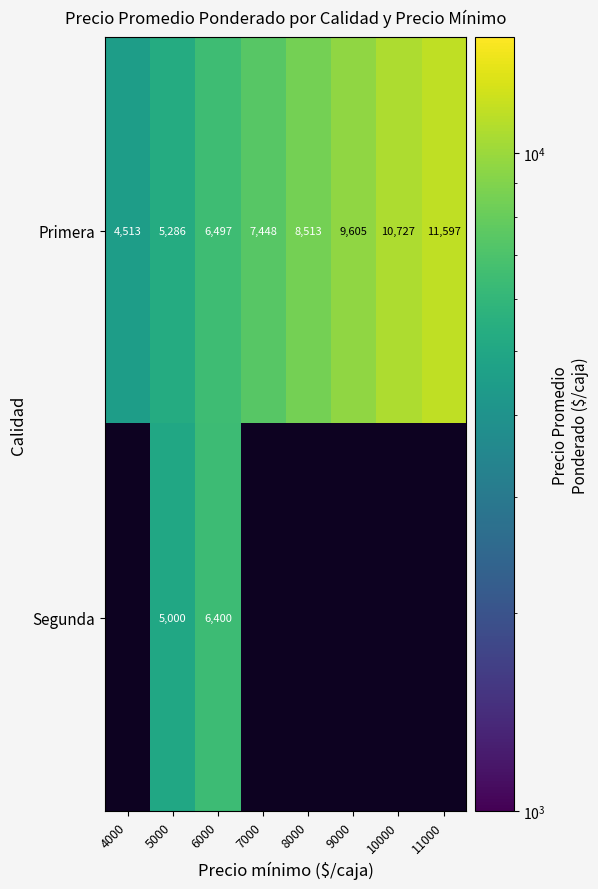

Count the number of data series in this chart.

2